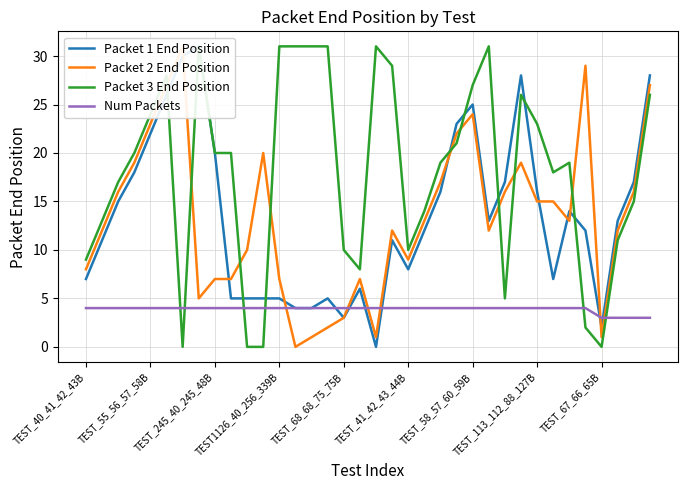

The value of Packet 1 End Position at 26 is 24. True or false?

False